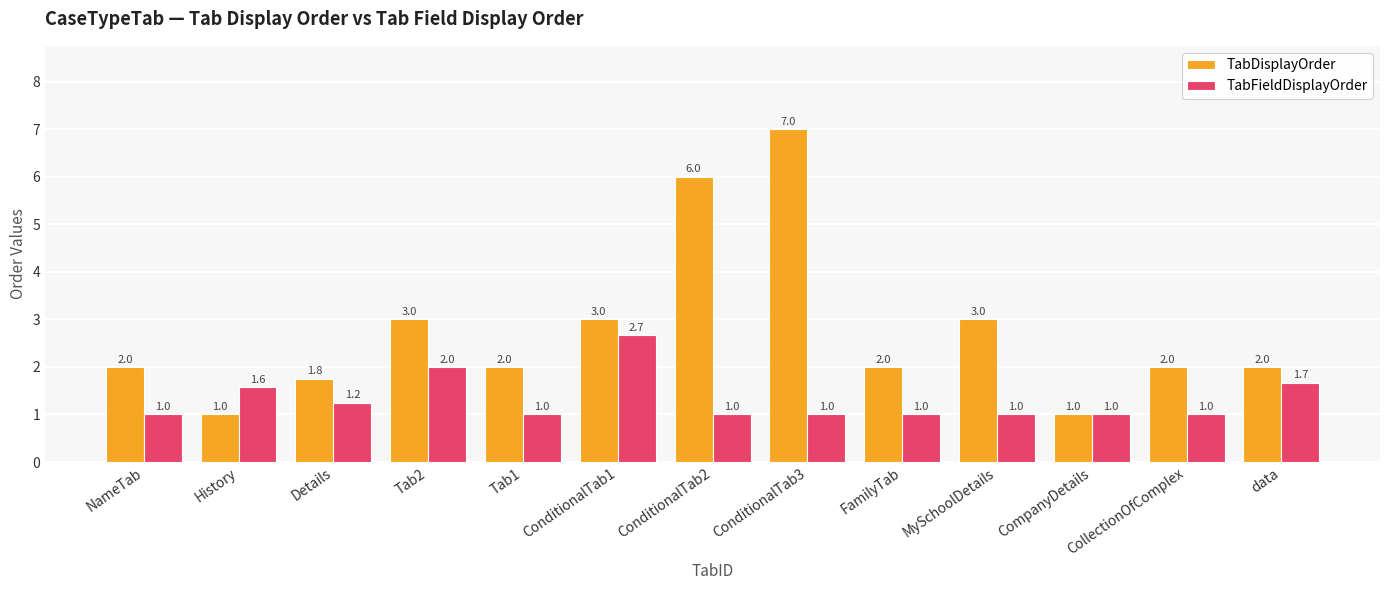

Between CollectionOfComplex and data, which series saw the biggest shift?

TabFieldDisplayOrder